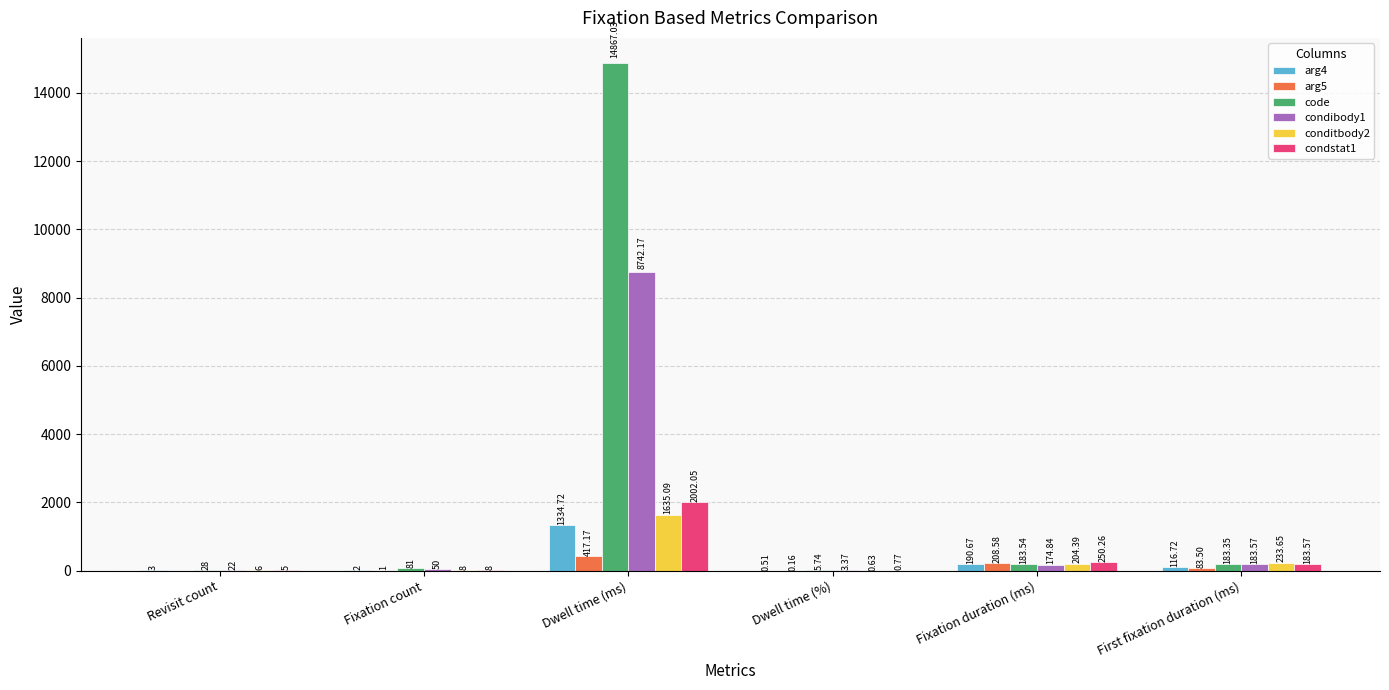

What value does the conditbody2 series have at Revisit count?

6.0